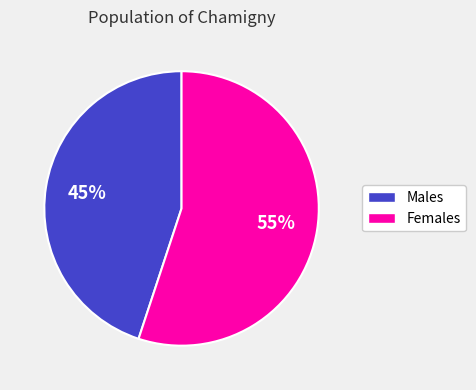

Is there any slice that represents more than half of the pie?

Yes